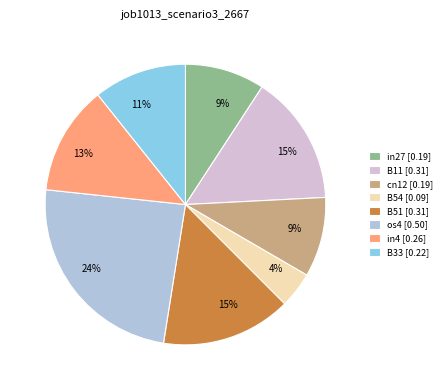

Which slice is the largest?

os4 [0.50]